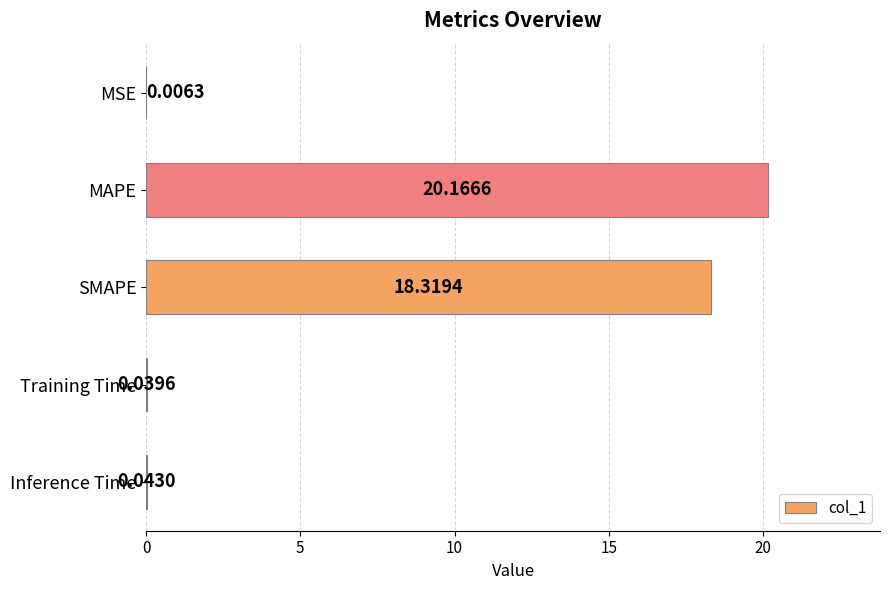

What is the sum of all values?

38.6